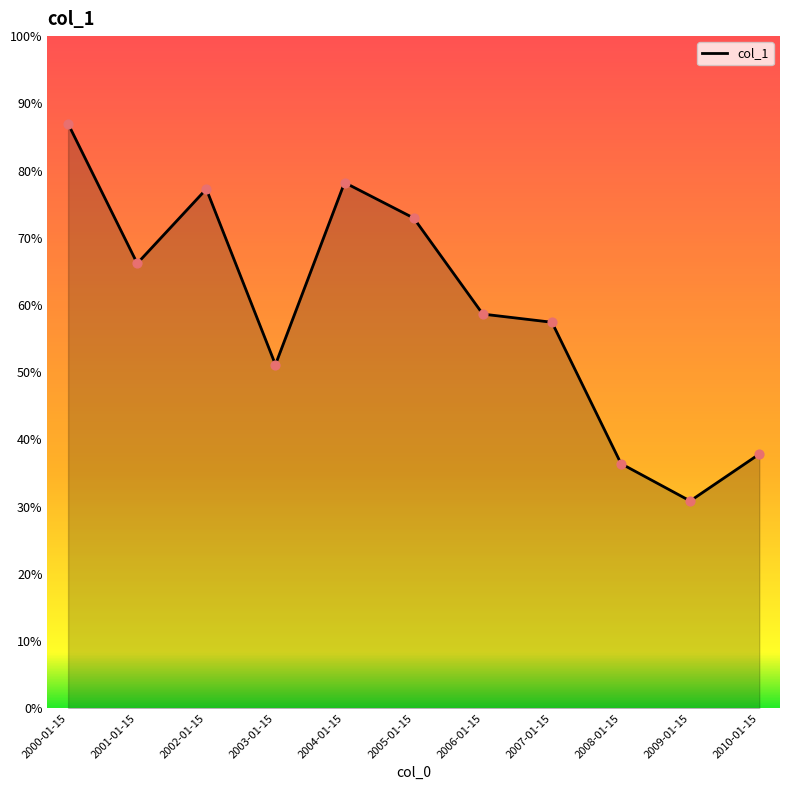

Which has a higher value, 2005-01-15 or 2007-01-15?

2005-01-15